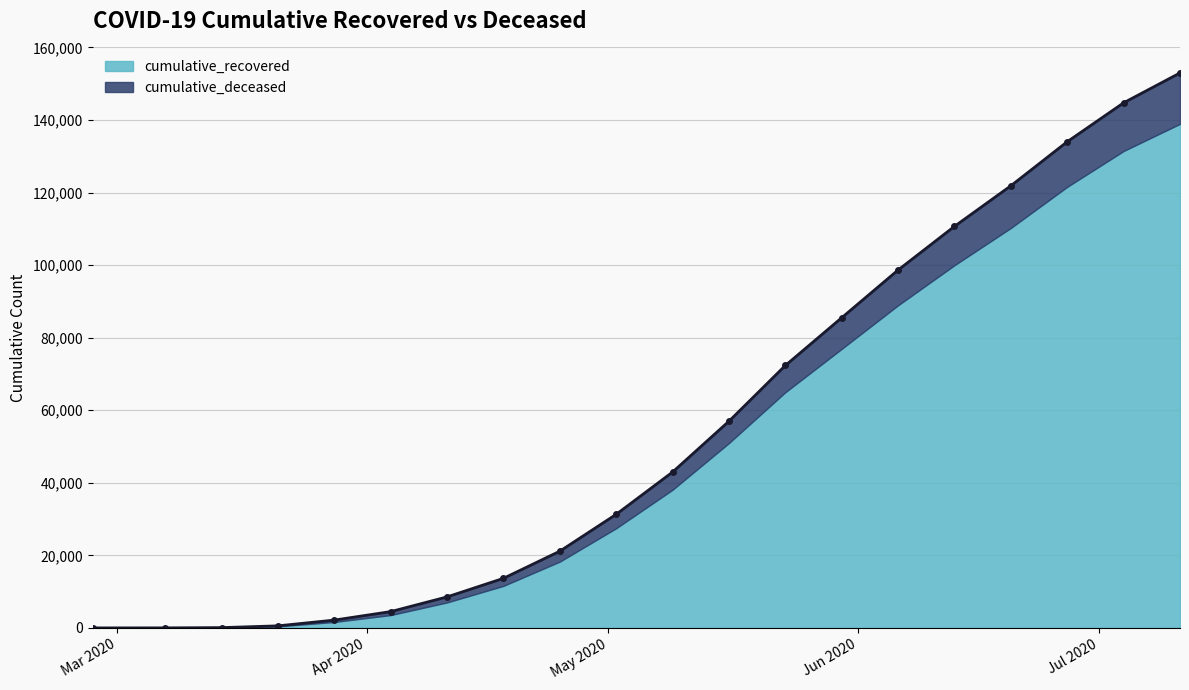

At which label does the data first exceed 42958?

2020-05-16